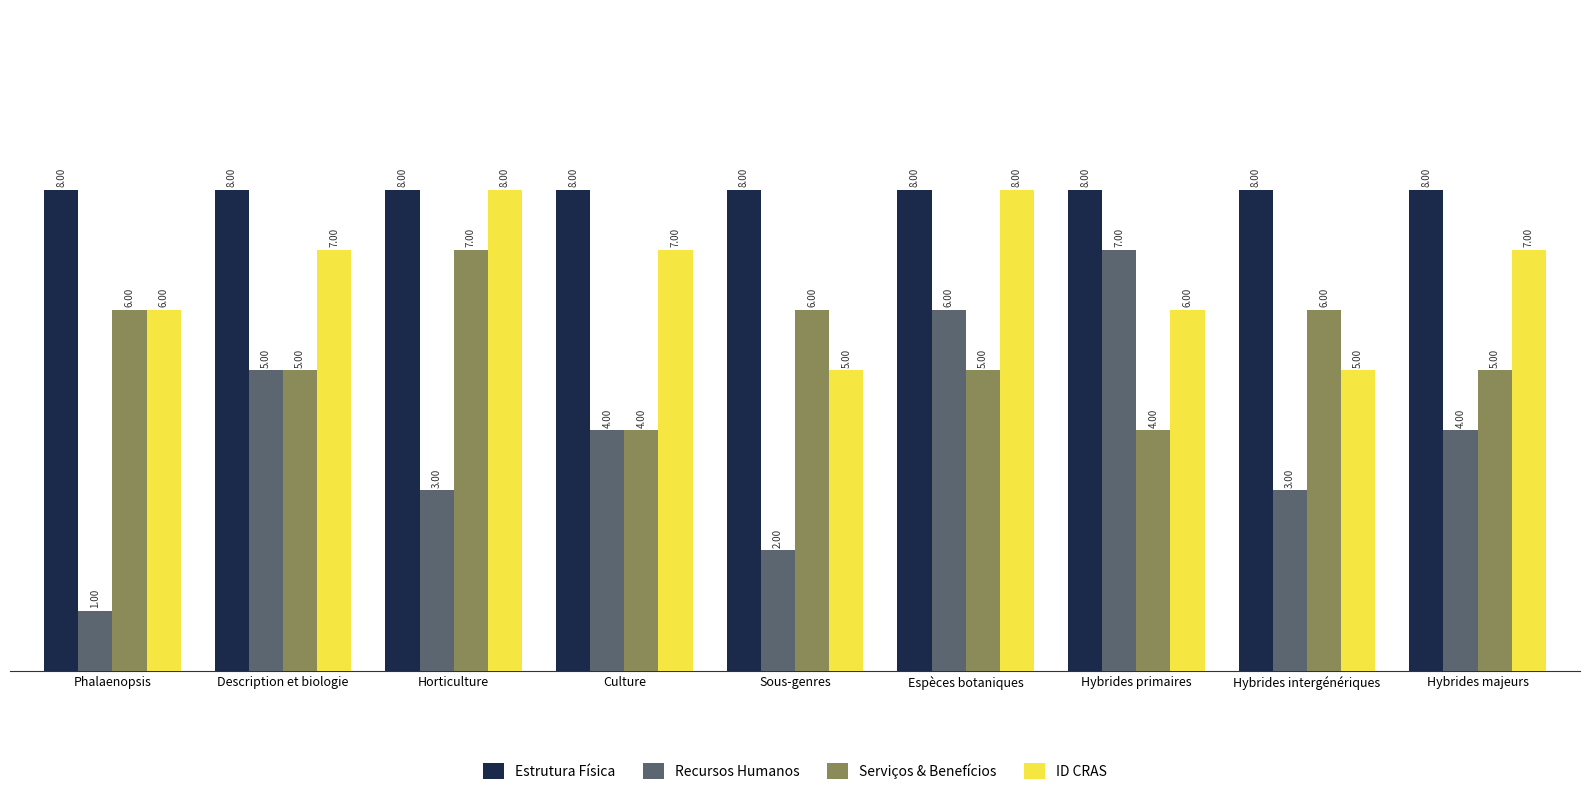

The value of Recursos Humanos at Hybrides intergénériques is 3. True or false?

True